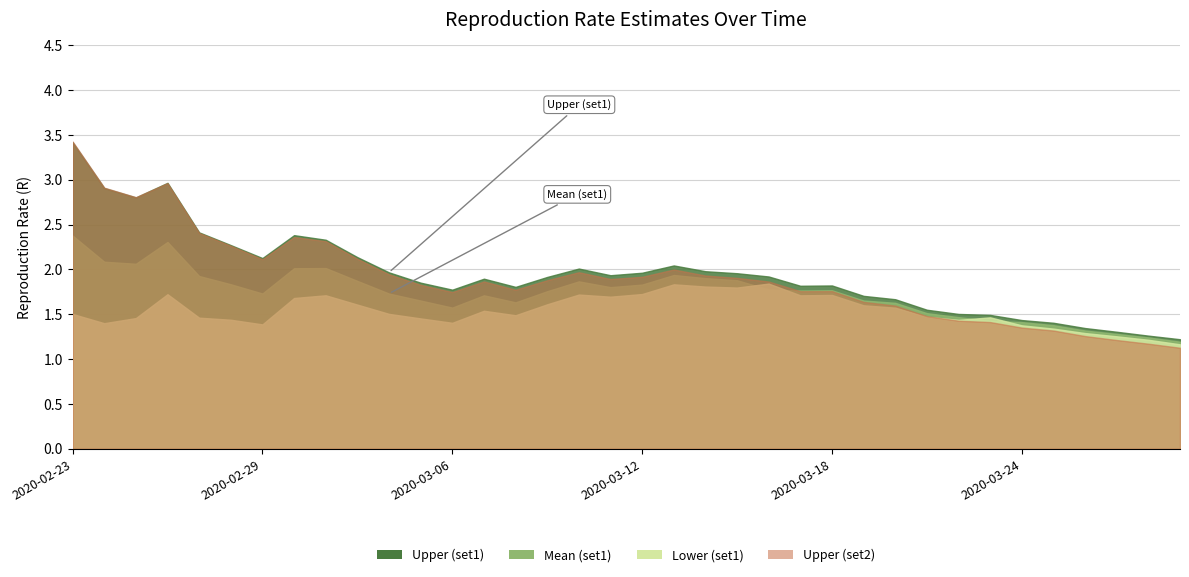

Reading left to right, extract all data points from this chart.

Upper (set1): 3.4	2.9	2.8	3.0	2.4	2.3	2.1	2.4	2.3	2.1	2.0	1.9	1.8	1.9	1.8	1.9	2.0	1.9	2.0	2.0	2.0	2.0	1.9	1.8	1.8	1.7	1.7	1.6	1.5	1.5	1.4	1.4	1.3	1.3	1.3	1.2
Mean (set1): 2.4	2.1	2.1	2.3	1.9	1.8	1.7	2.0	2.0	1.9	1.7	1.7	1.6	1.7	1.6	1.8	1.9	1.8	1.8	1.9	1.9	1.9	1.8	1.8	1.8	1.7	1.6	1.5	1.5	1.4	1.4	1.4	1.3	1.3	1.2	1.2
Lower (set1): 1.5	1.4	1.5	1.7	1.5	1.4	1.4	1.7	1.7	1.6	1.5	1.5	1.4	1.5	1.5	1.6	1.7	1.7	1.7	1.8	1.8	1.8	1.8	1.7	1.7	1.6	1.6	1.5	1.4	1.5	1.4	1.3	1.3	1.3	1.2	1.2
Upper (set2): 3.4	2.9	2.8	3.0	2.4	2.3	2.1	2.4	2.3	2.1	1.9	1.8	1.7	1.9	1.8	1.9	2.0	1.9	1.9	2.0	1.9	1.9	1.9	1.8	1.8	1.6	1.6	1.5	1.4	1.4	1.4	1.3	1.3	1.2	1.2	1.1